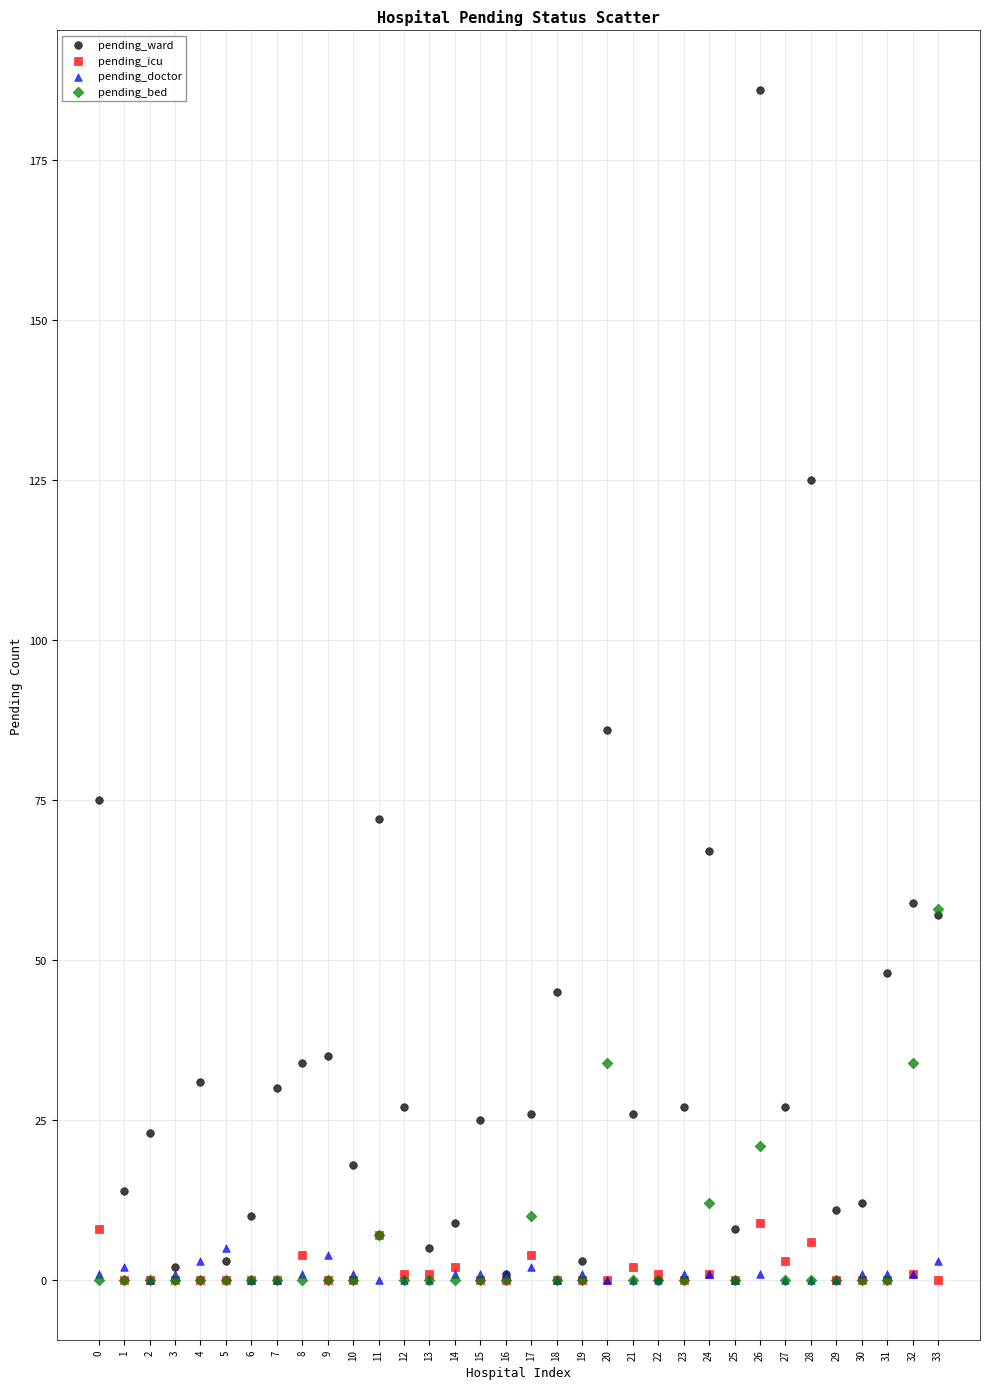

Which series has the widest spread of Y values?

pending_ward